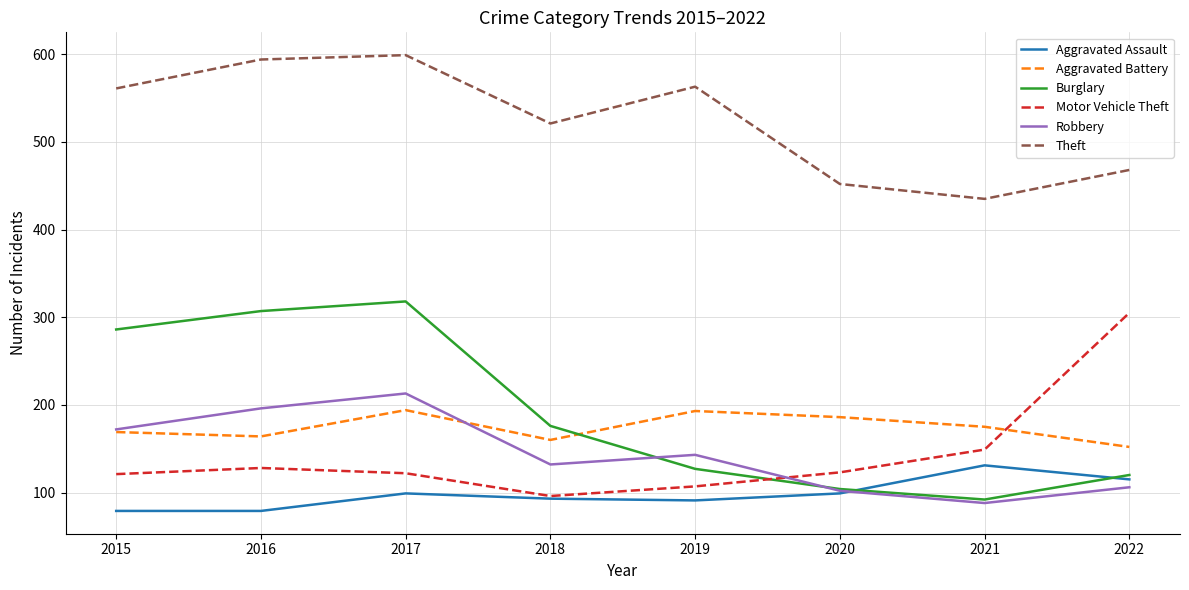

True or false: Theft has a value of 594 at 2016.

True